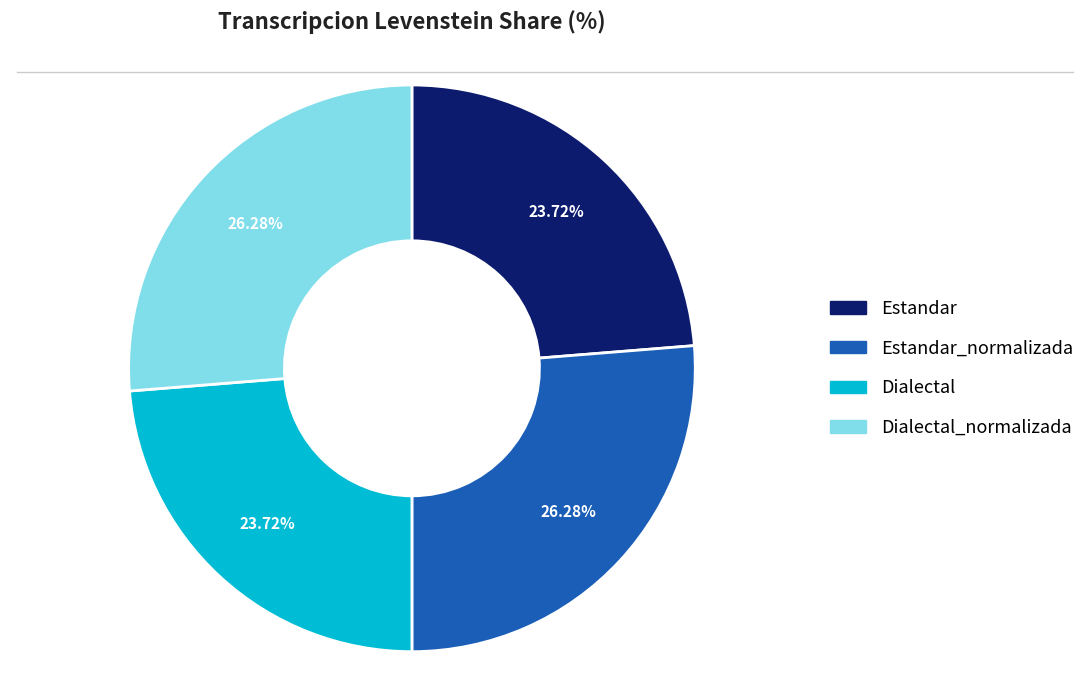

Count the number of slices in the pie.

4